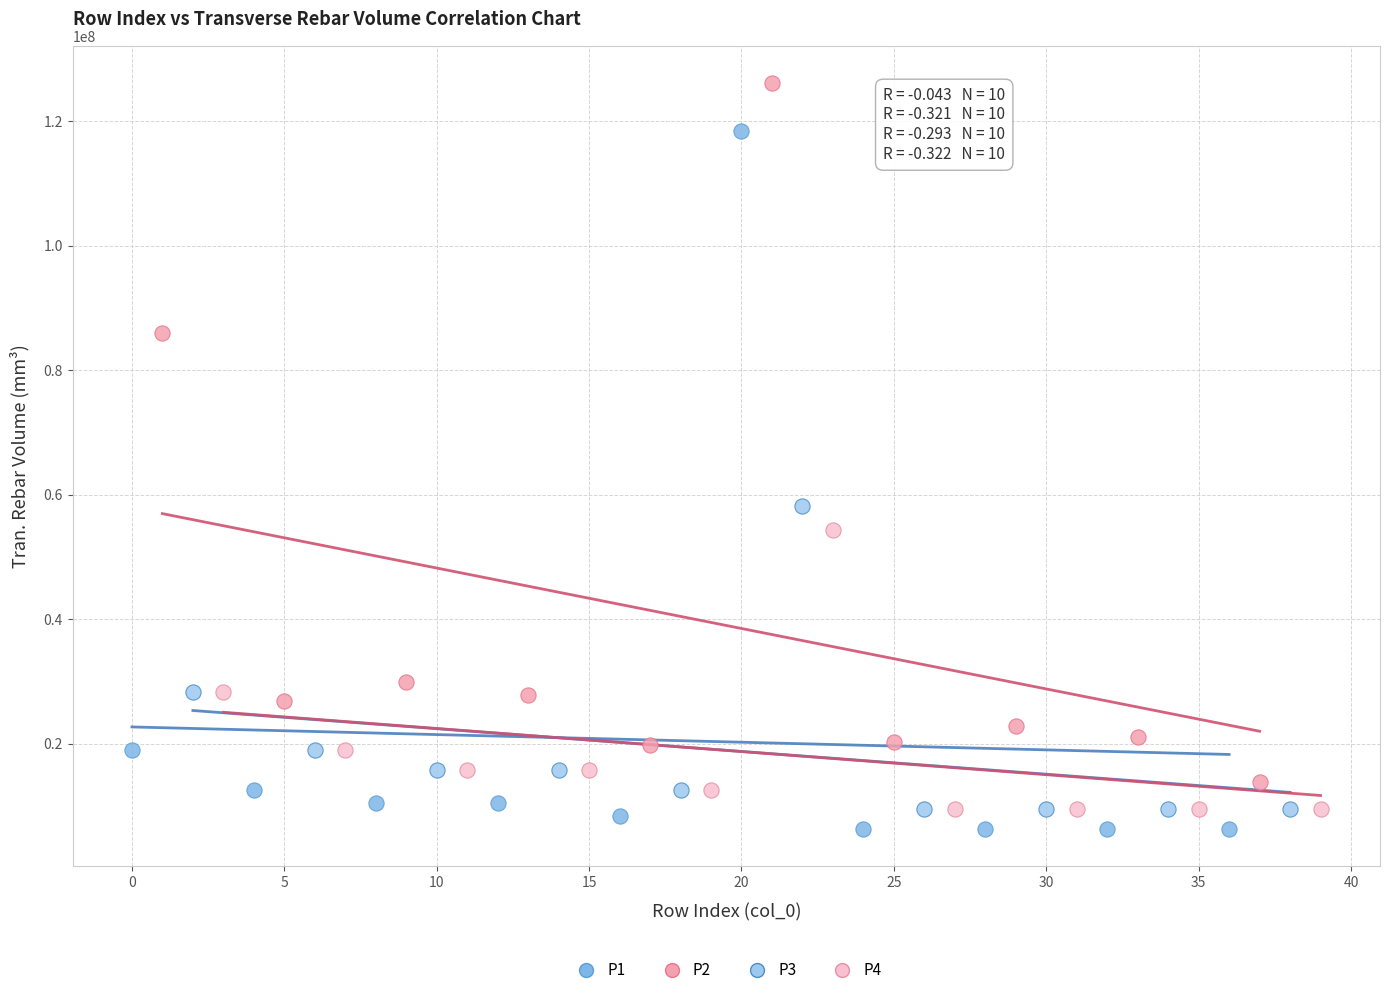

Which series contains the lowest Y value?

P1